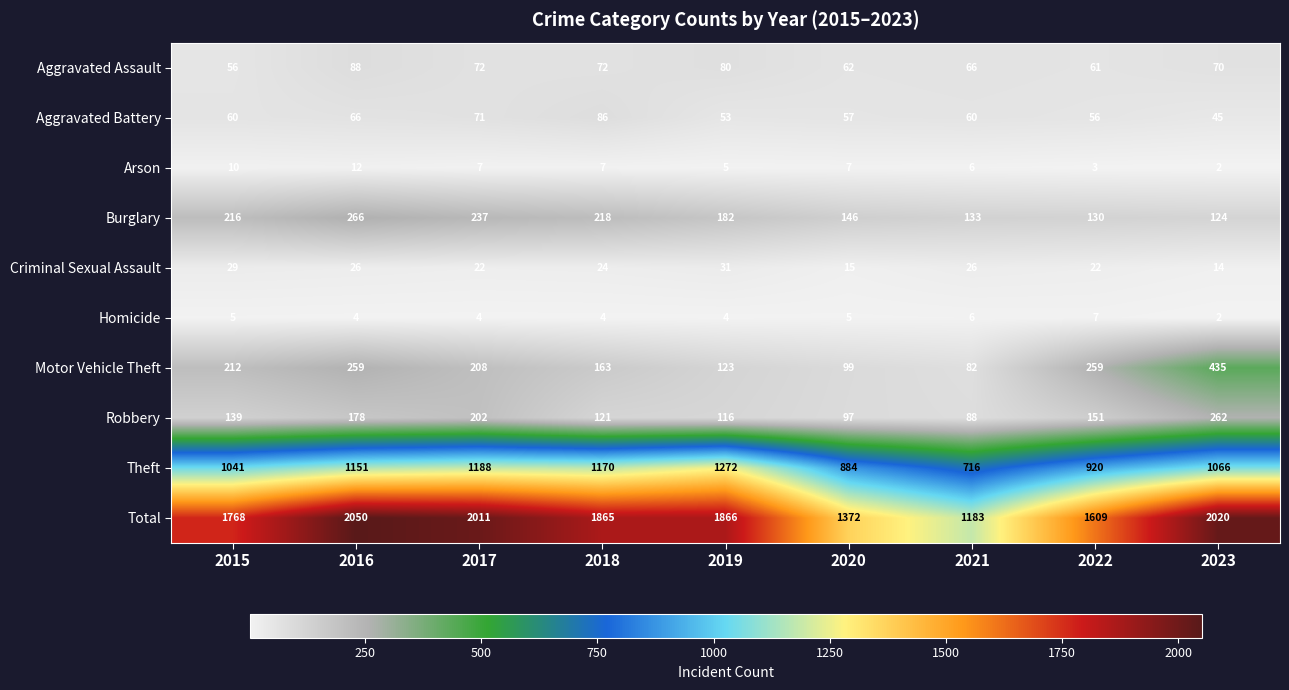

What is the average value of the Total series?

1749